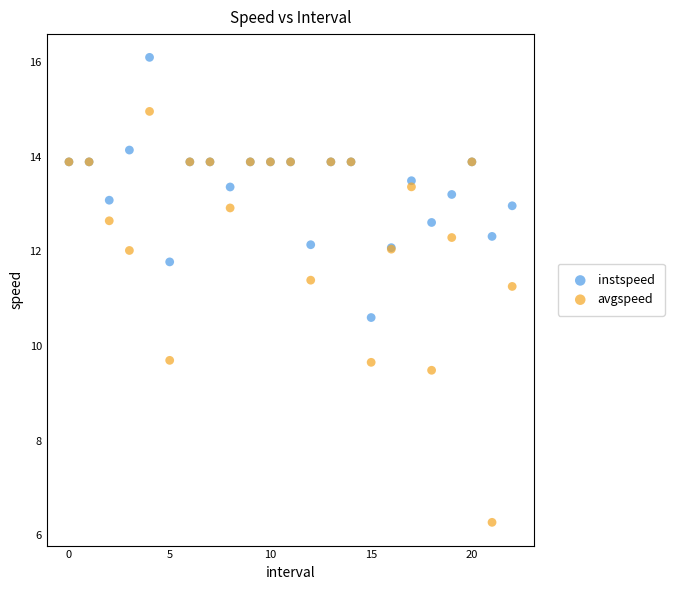

Across all series, what Y value is closest to 11?

11.3